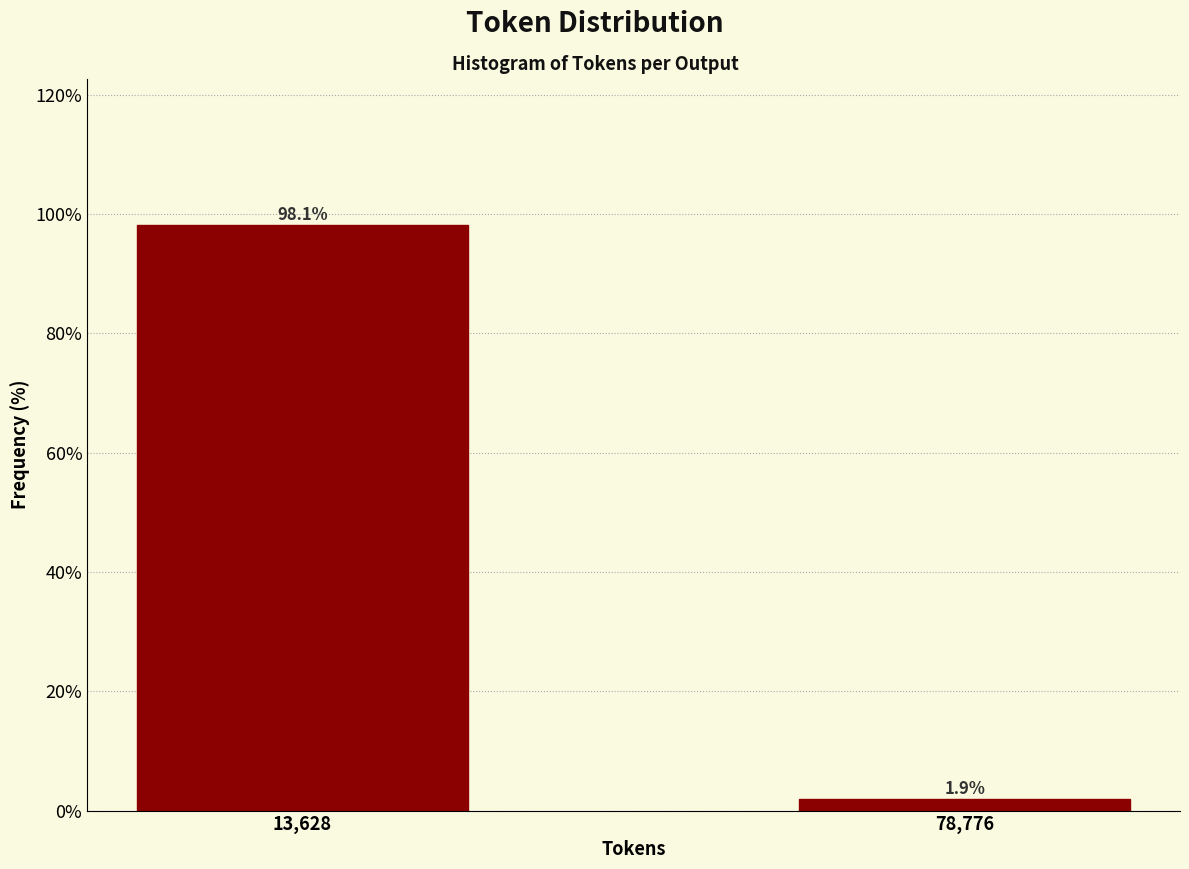

Reading right to left, extract all data points from this chart.

78,776=1.9	13,628=98.1